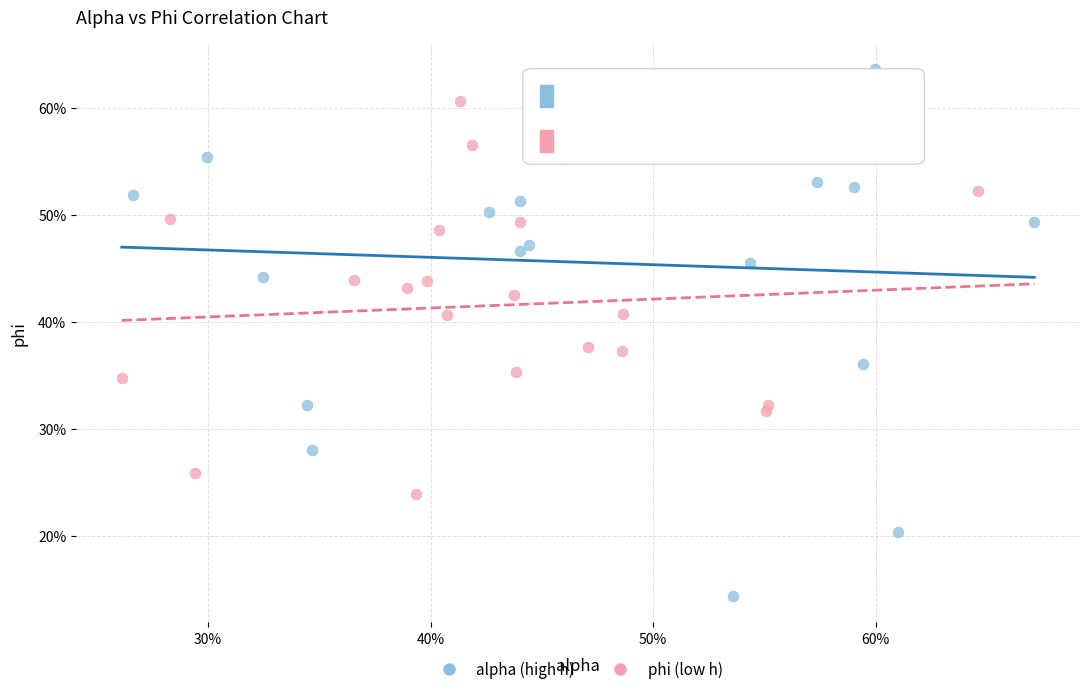

What are all the series names shown in the legend?

alpha (high h), phi (low h)